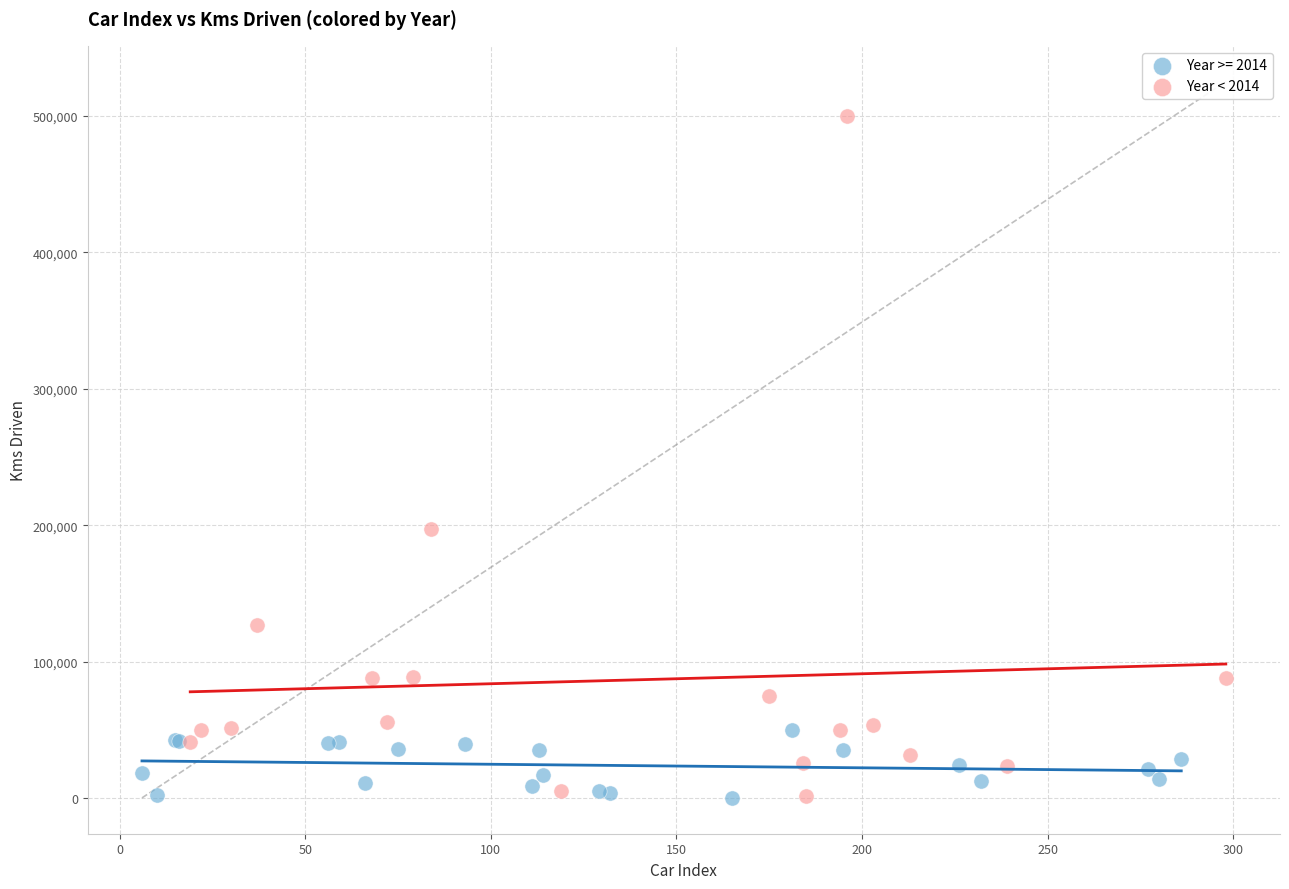

Which series reaches the maximum Y coordinate?

Year < 2014